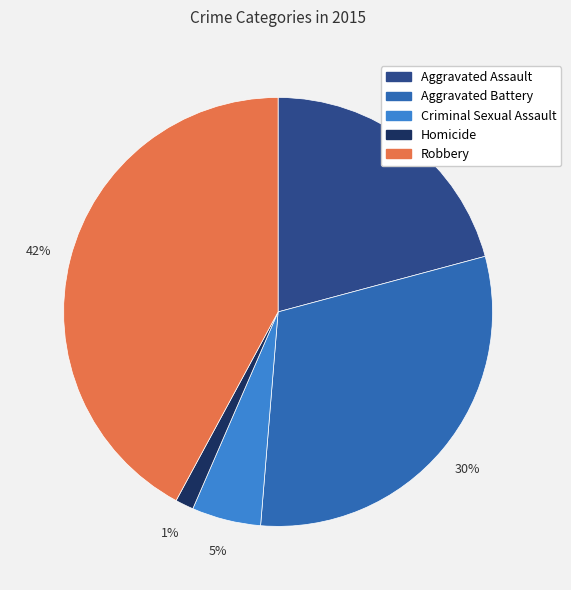

Between Robbery and Homicide, which is larger?

Robbery